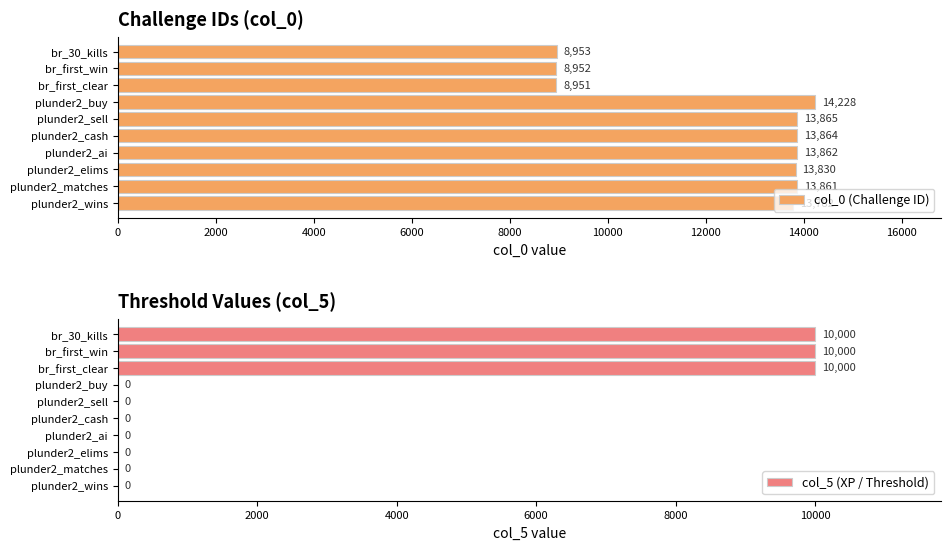

Which series has the largest total across all categories?

col_0 (Challenge ID)